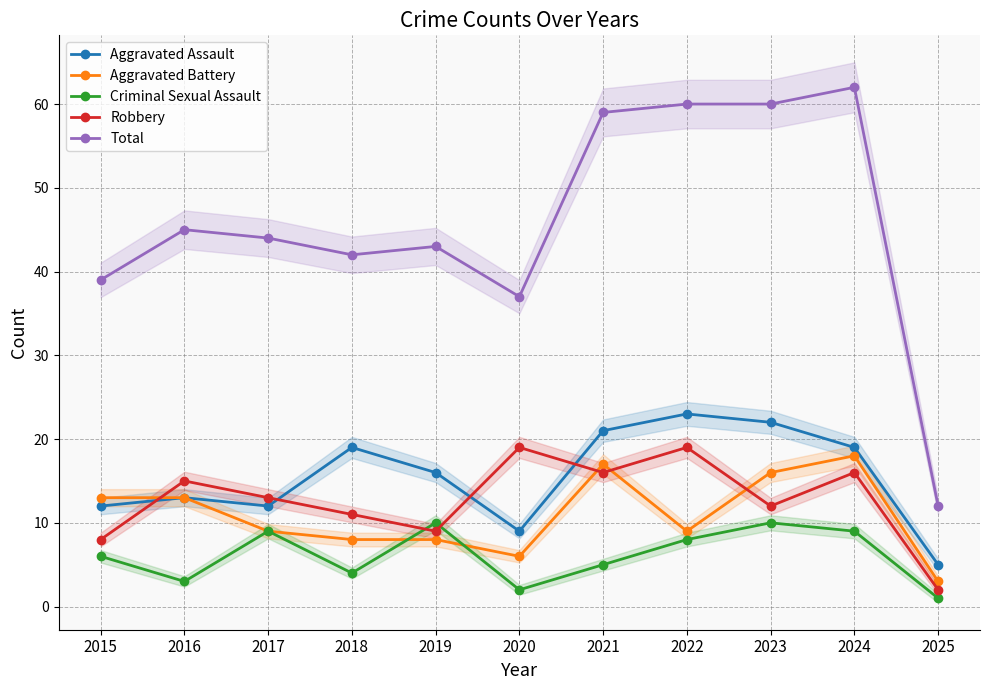

The value of Criminal Sexual Assault at 2016 is 3. True or false?

True